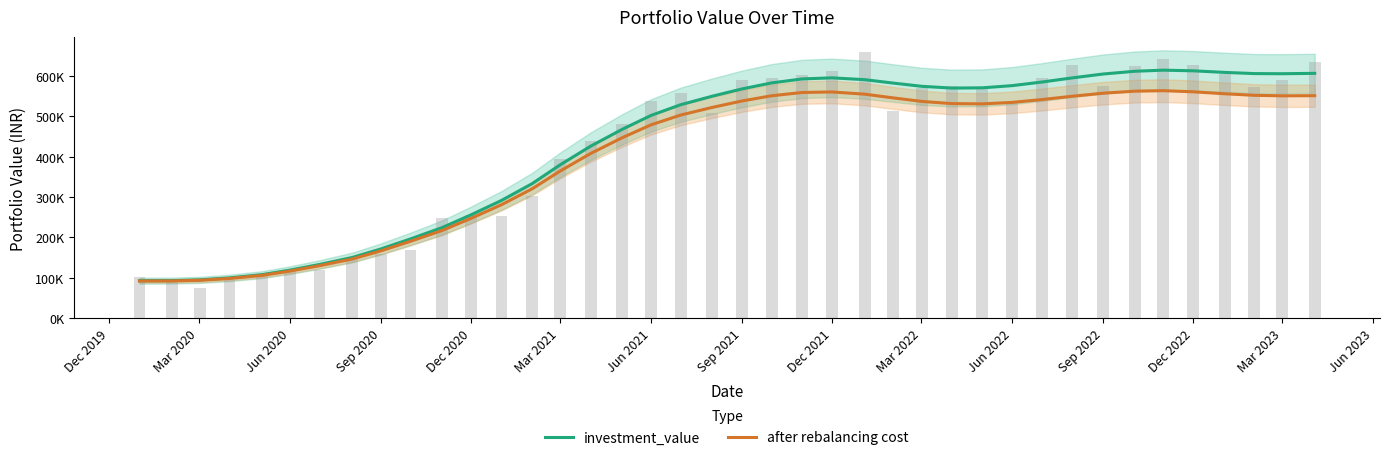

At how many categories does at least one series exceed 610668?

3